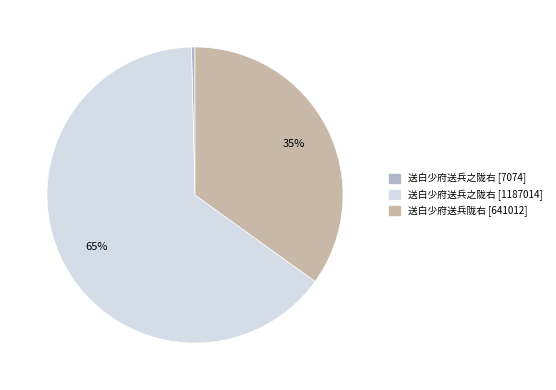

To the nearest percent, what is the average slice percentage?

33%